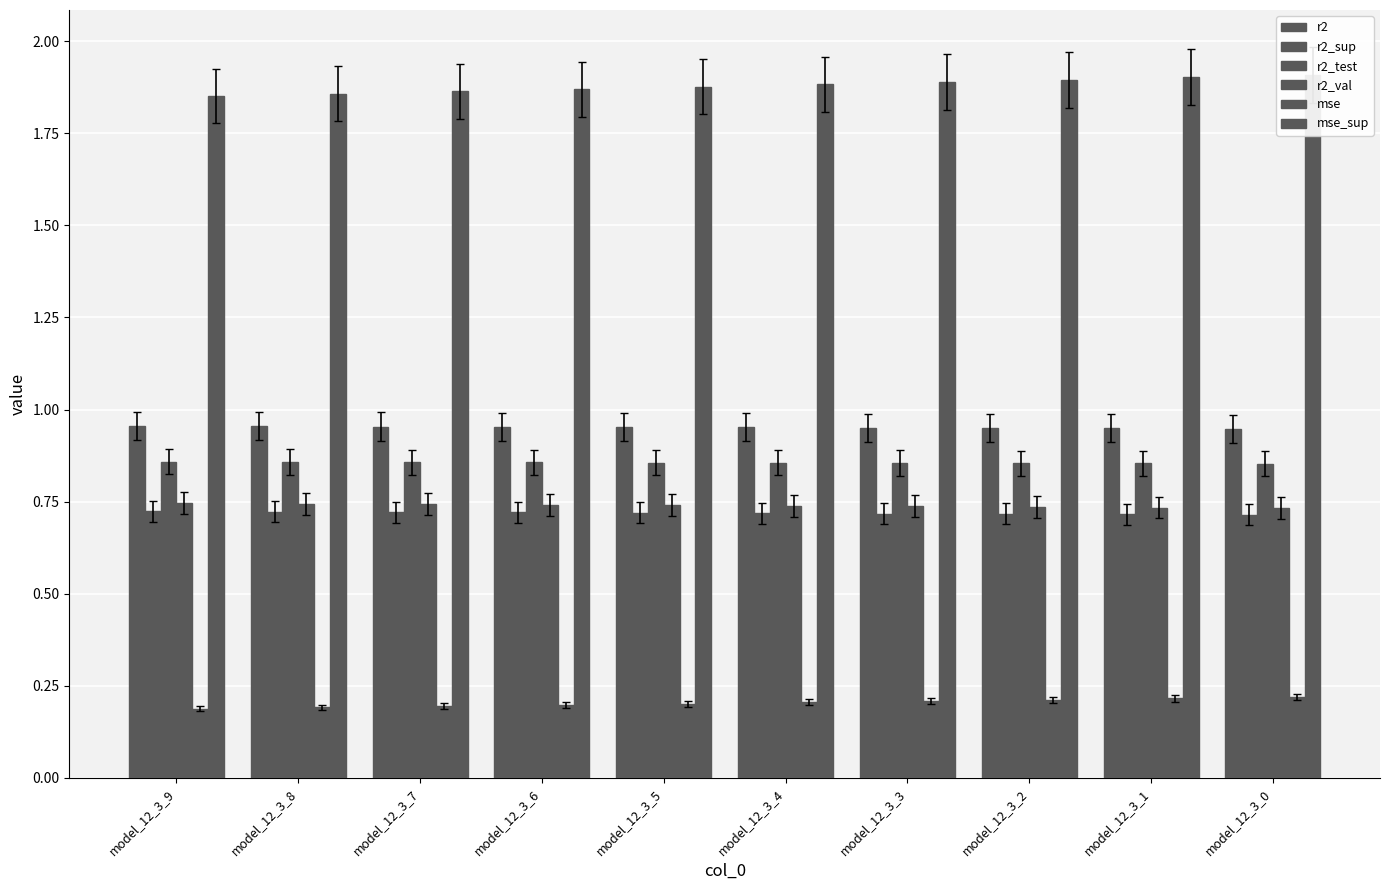

Which series has the widest spread of values?

mse_sup